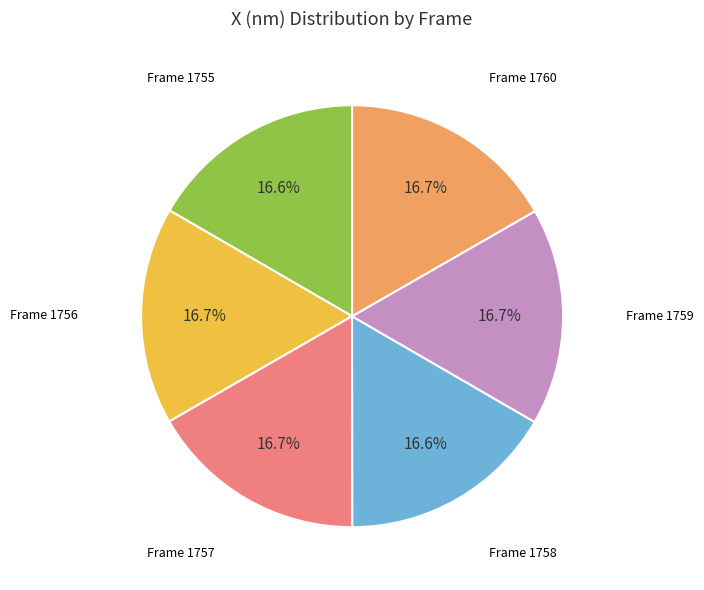

Does any single category account for the majority?

No